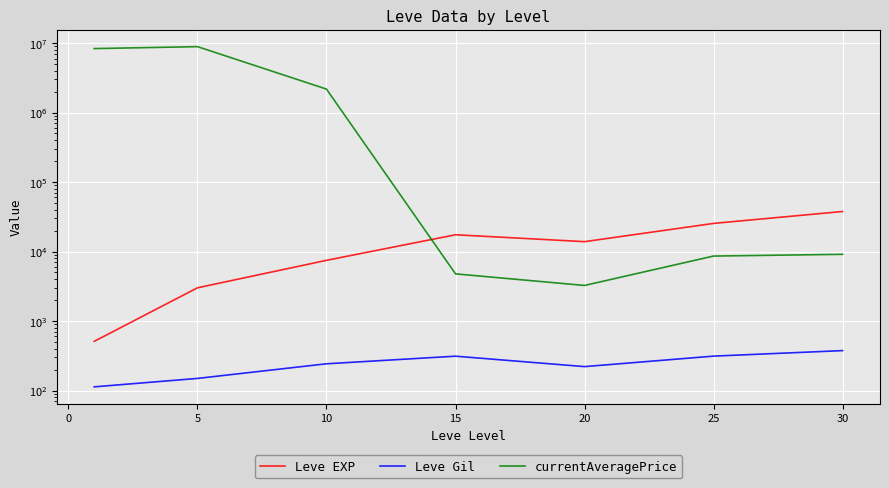

Rank the series at 25 from lowest to highest value.

Leve Gil, currentAveragePrice, Leve EXP